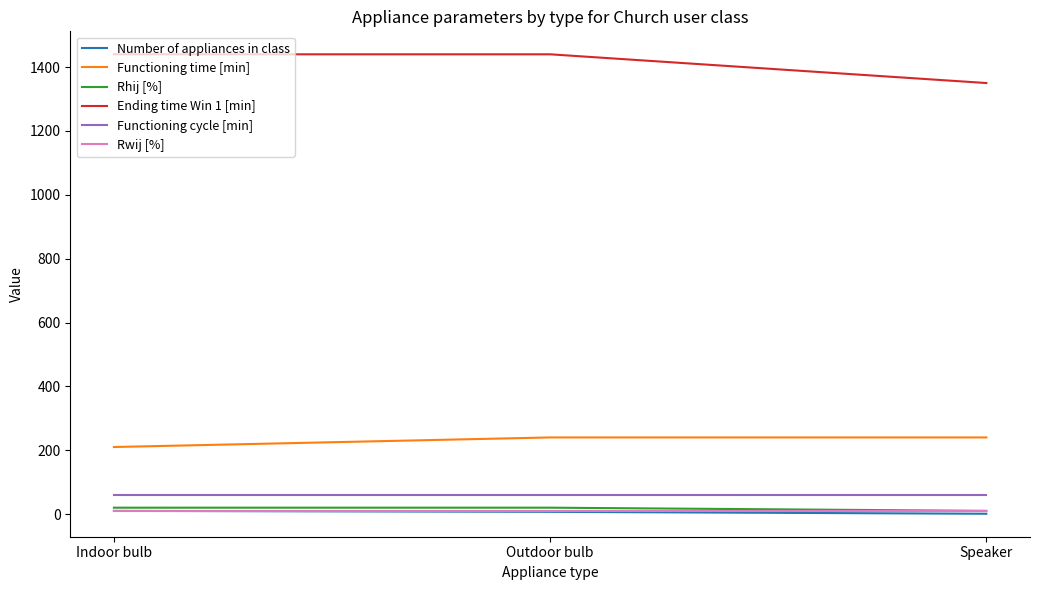

What are all the series names shown in the legend?

Number of appliances in class, Functioning time [min], Rhij [%], Ending time Win 1 [min], Functioning cycle [min], Rwij [%]